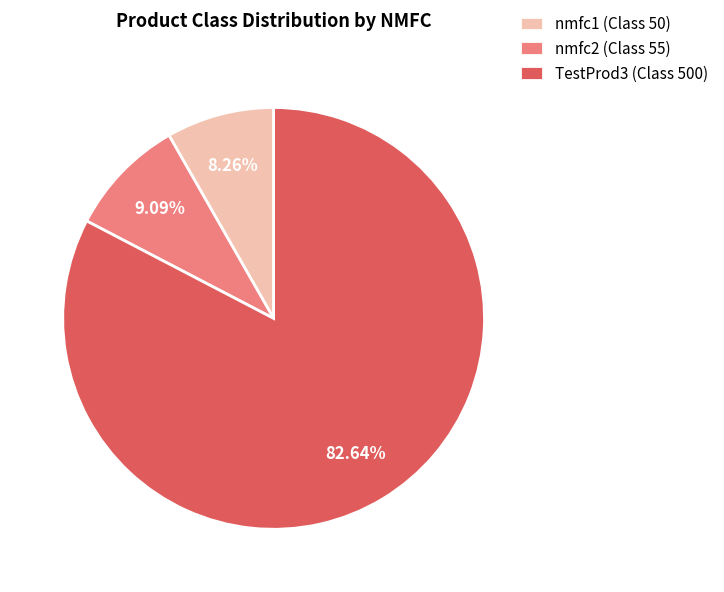

Between nmfc1 (Class 50) and nmfc2 (Class 55), which is larger?

nmfc2 (Class 55)